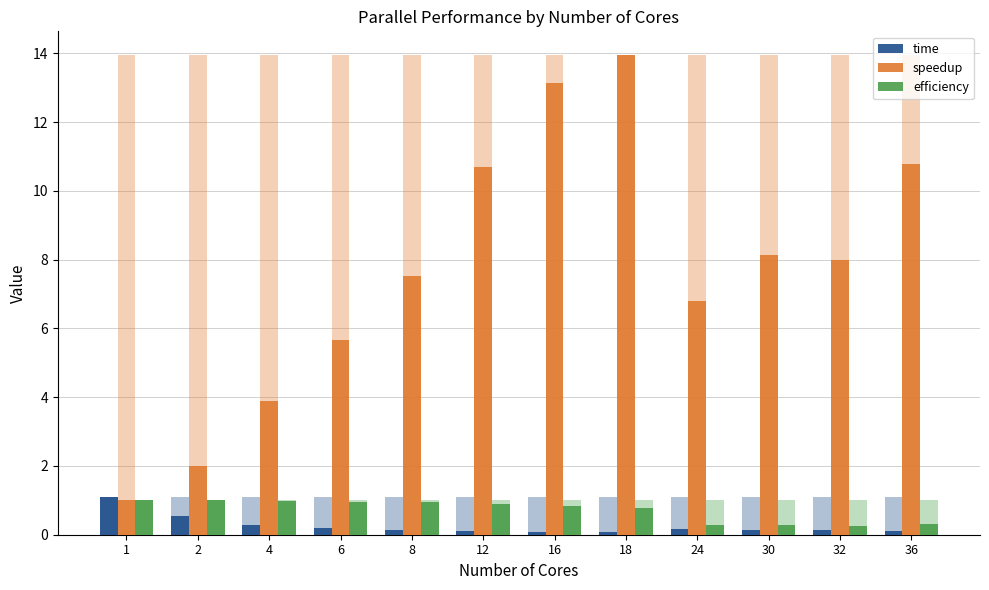

The value of efficiency at 18 is 0.3. True or false?

False